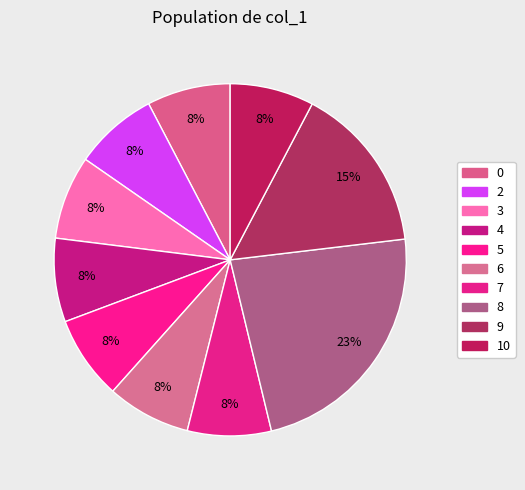

What percentage is the 3 slice, to the nearest percent?

8%